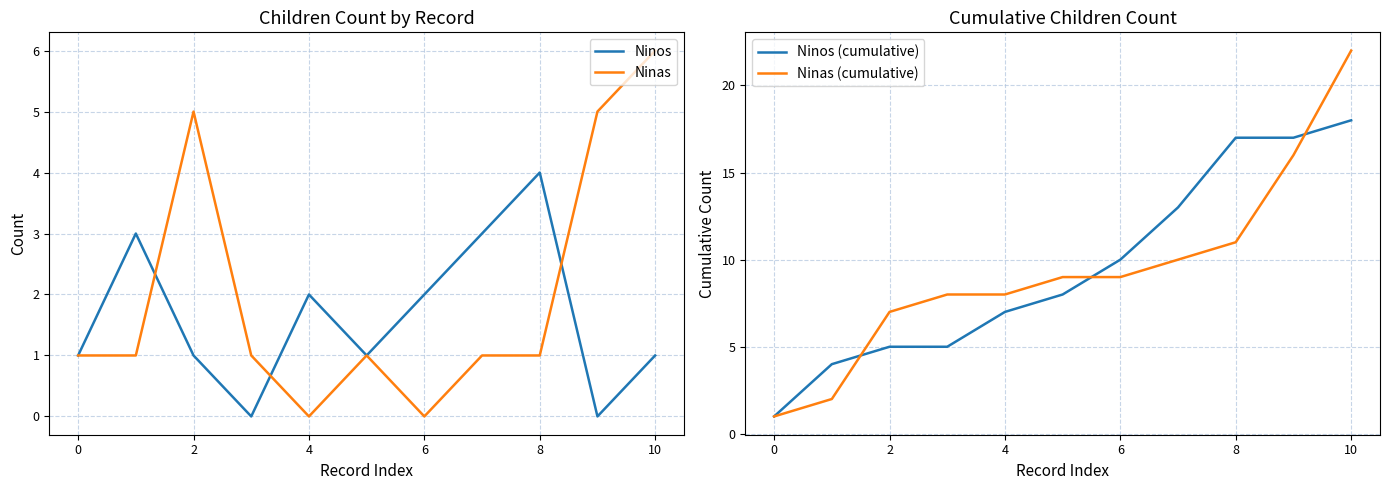

The value of Ninas (cumulative) at 4 is 4. True or false?

False